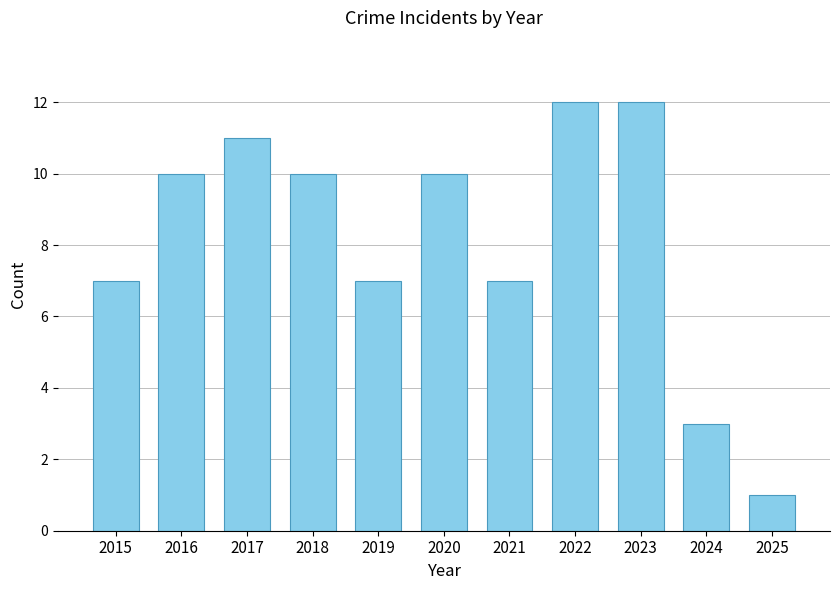

What is the maximum value shown in the chart?

12